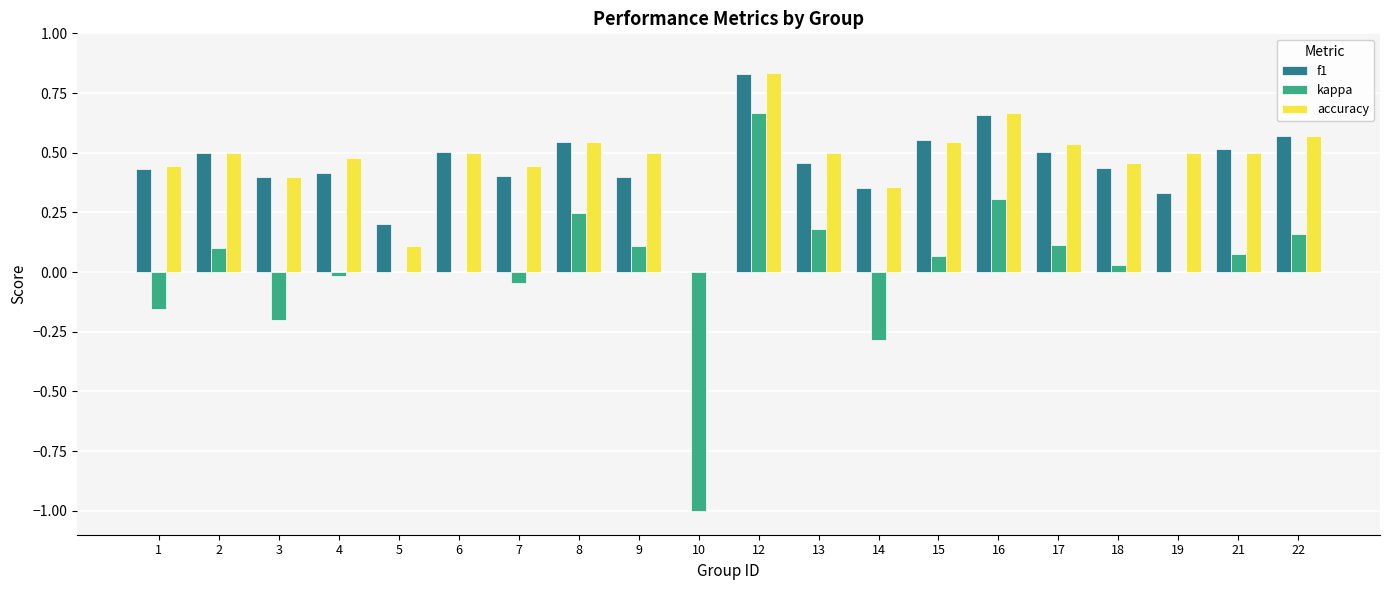

What is the total value across all series at 15?

1.2